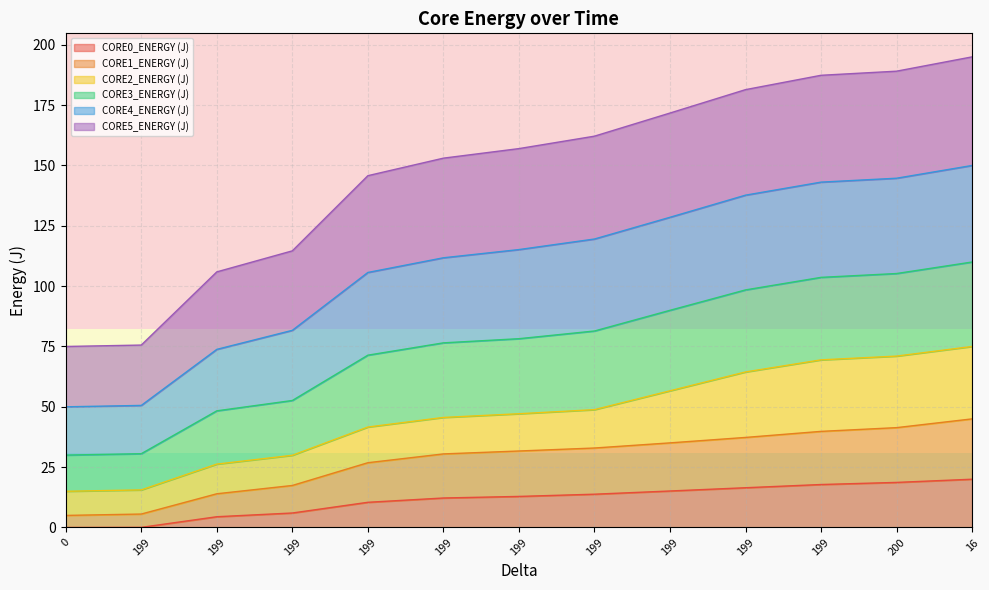

The value of CORE1_ENERGY (J) at 200 is 41.4. True or false?

True